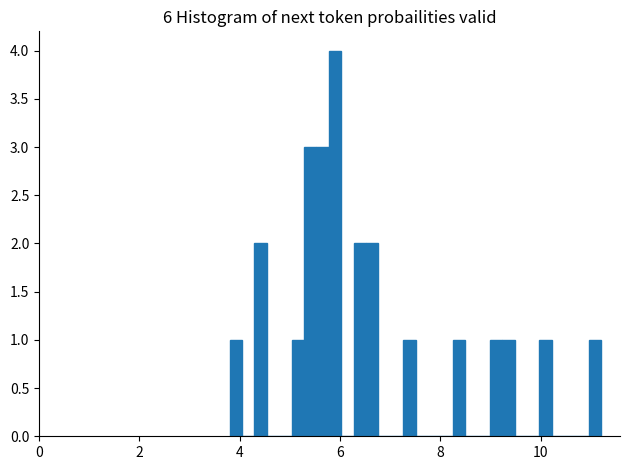

Read against the x-axis, roughly where is the centre of the tallest bar?

5.8